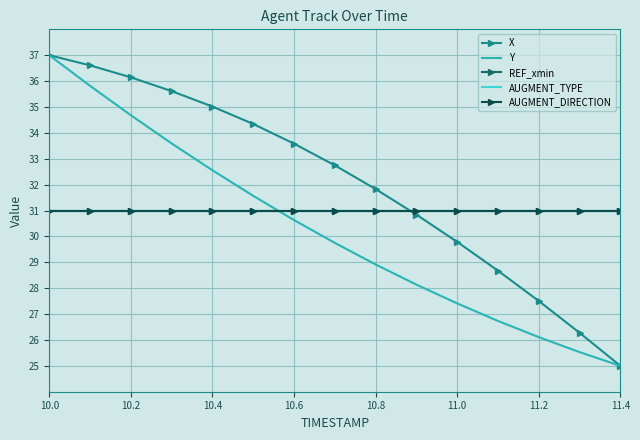

True or false: X and Y intersect in this chart.

False